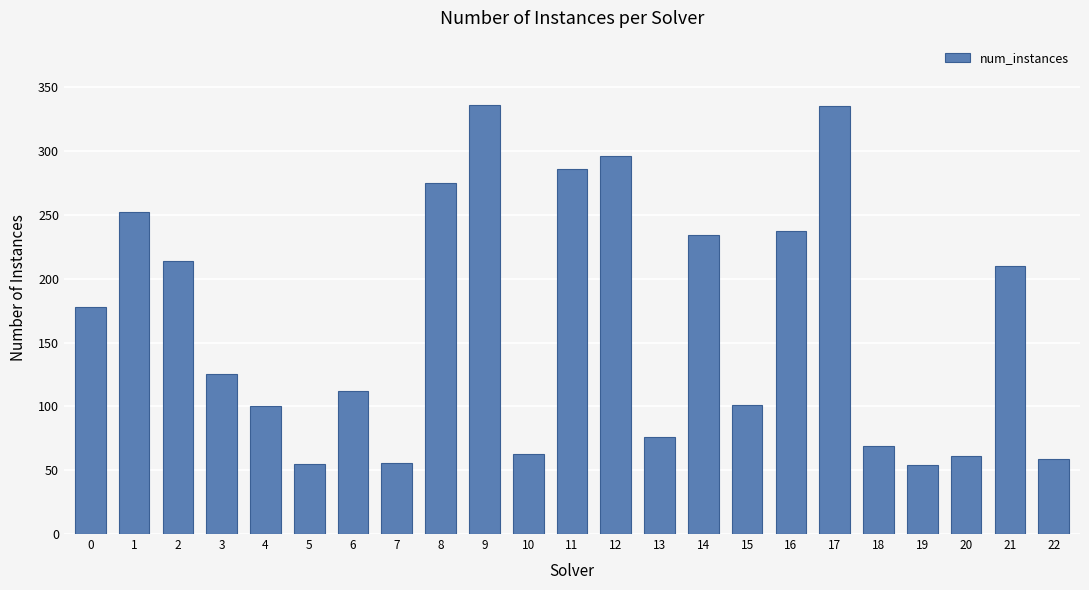

What is the average value?

165